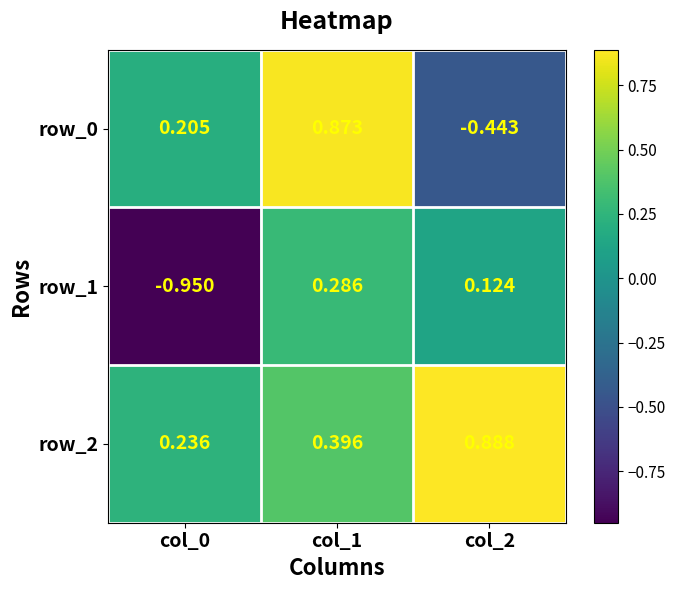

Count the number of categories in the chart.

3